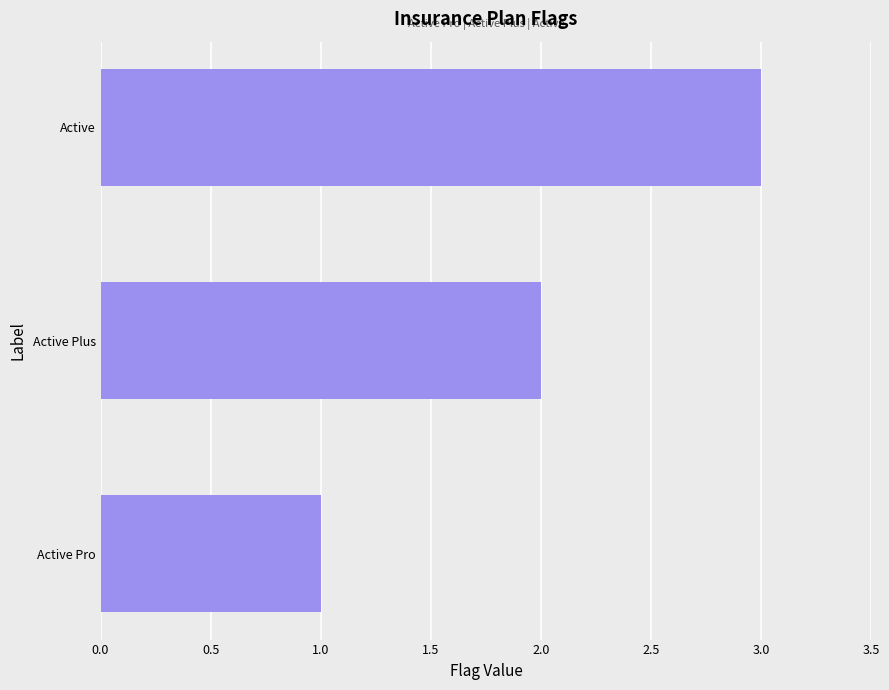

The chart shows a value of 3 at Active. True or false?

True